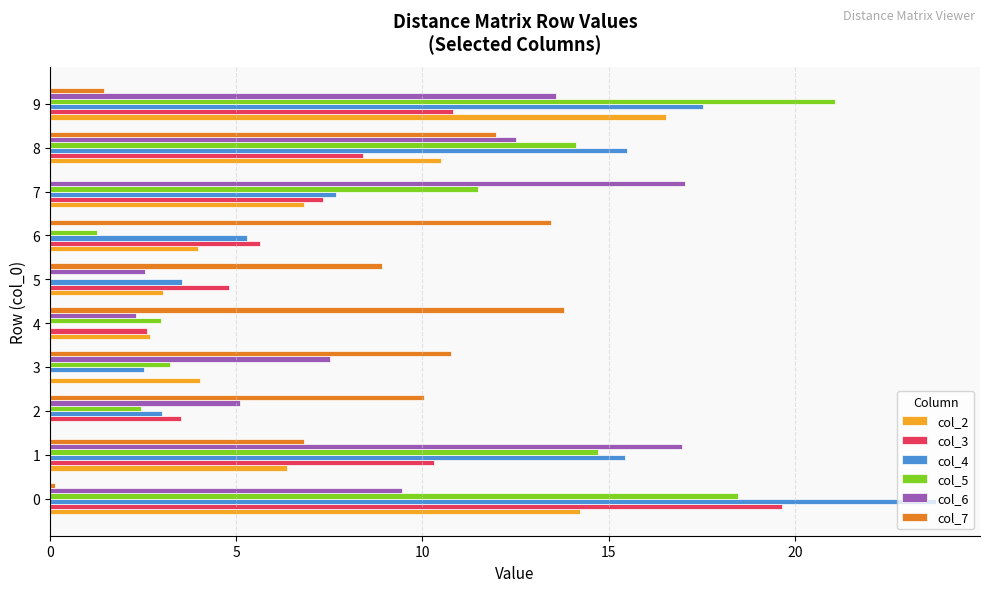

True or false: col_3 has a value of 4.8 at 5.

True